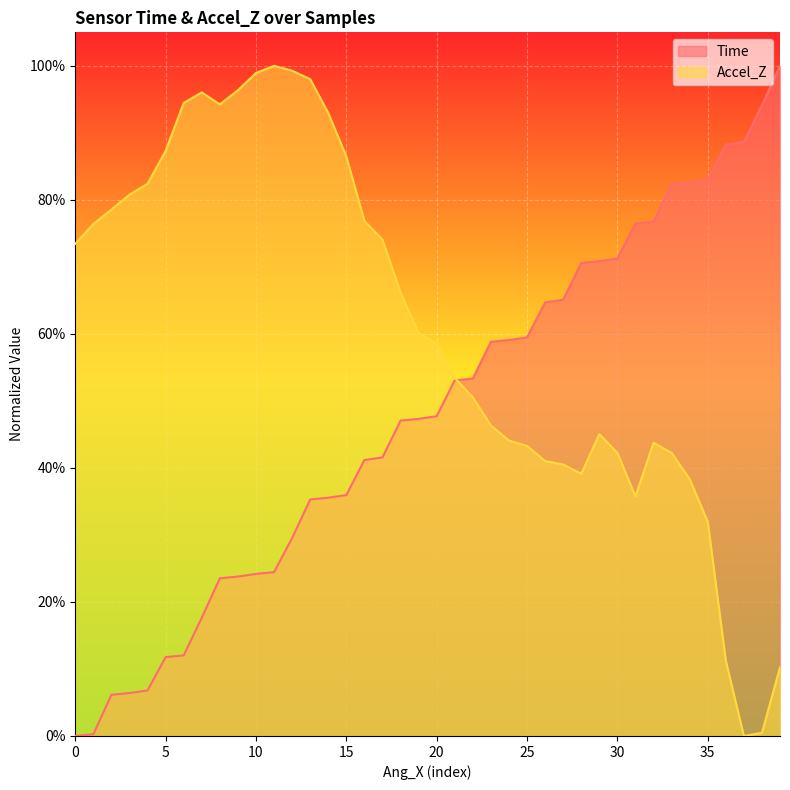

How many data points does each series have?

40